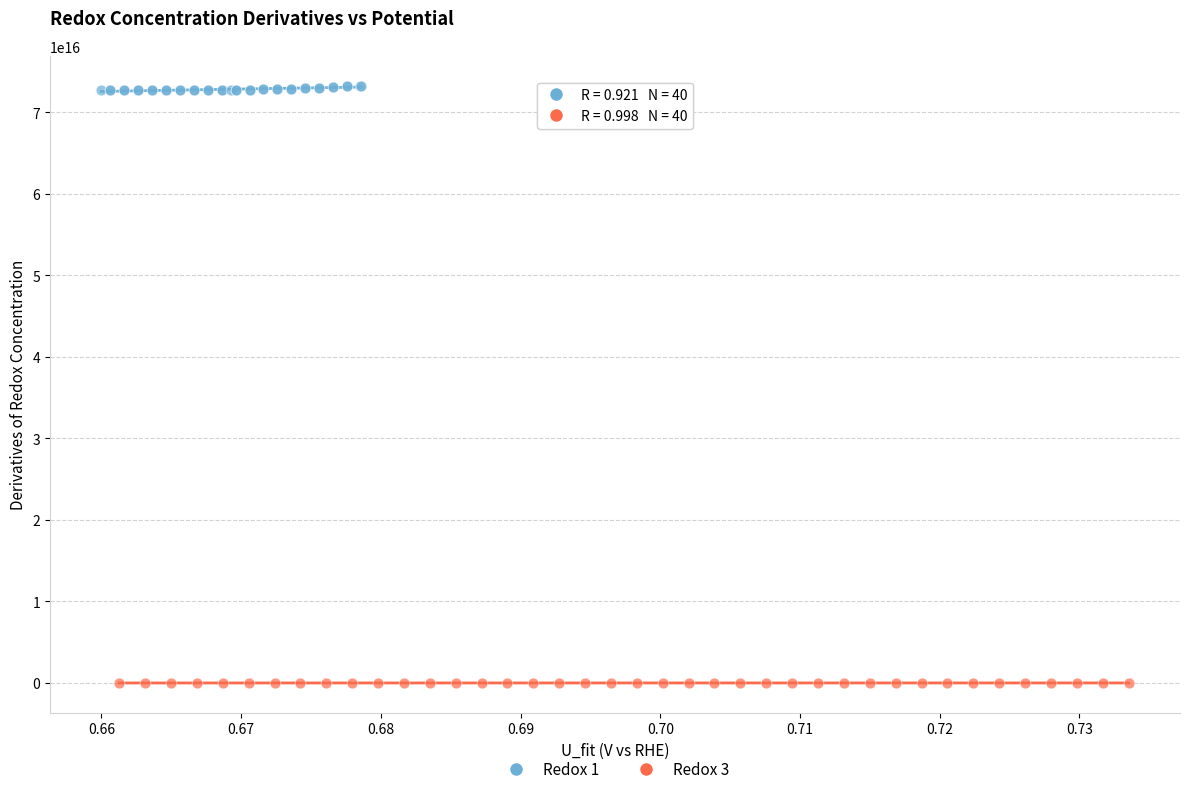

What are all the series names shown in the legend?

Redox 1, Redox 3